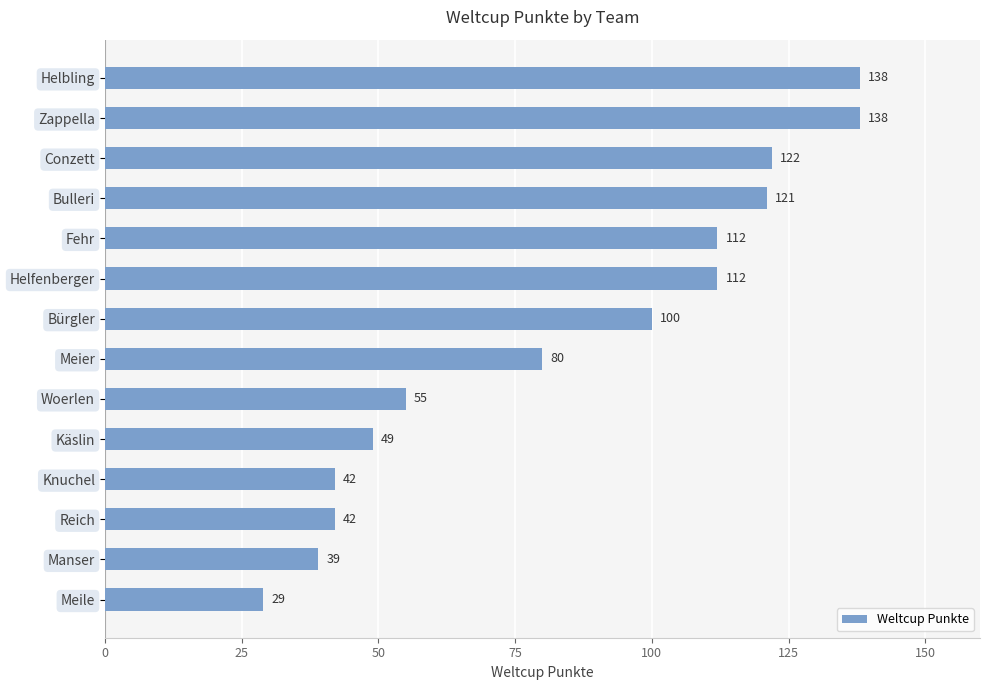

Between Knuchel and Meier, which is larger?

Meier